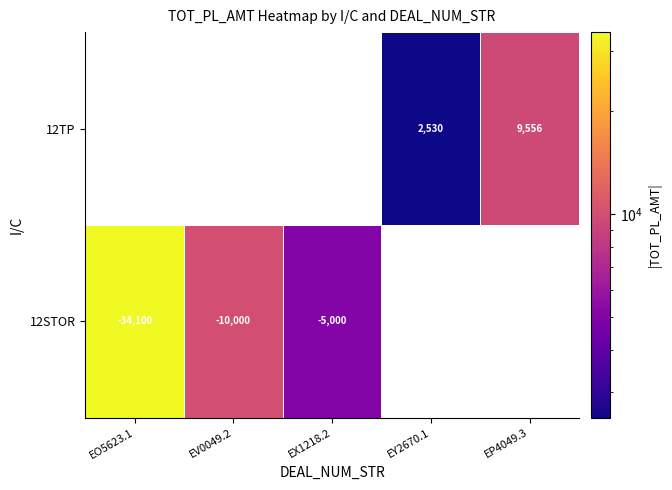

The value of 12STOR at EX1218.2 is -6992. True or false?

False